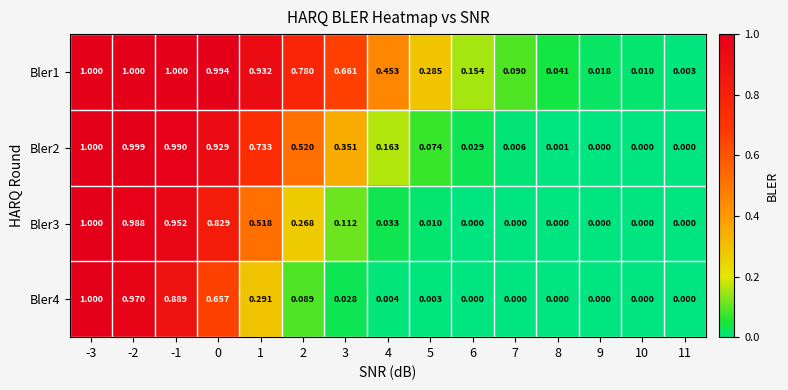

How many data points in Bler3 are above 0?

9